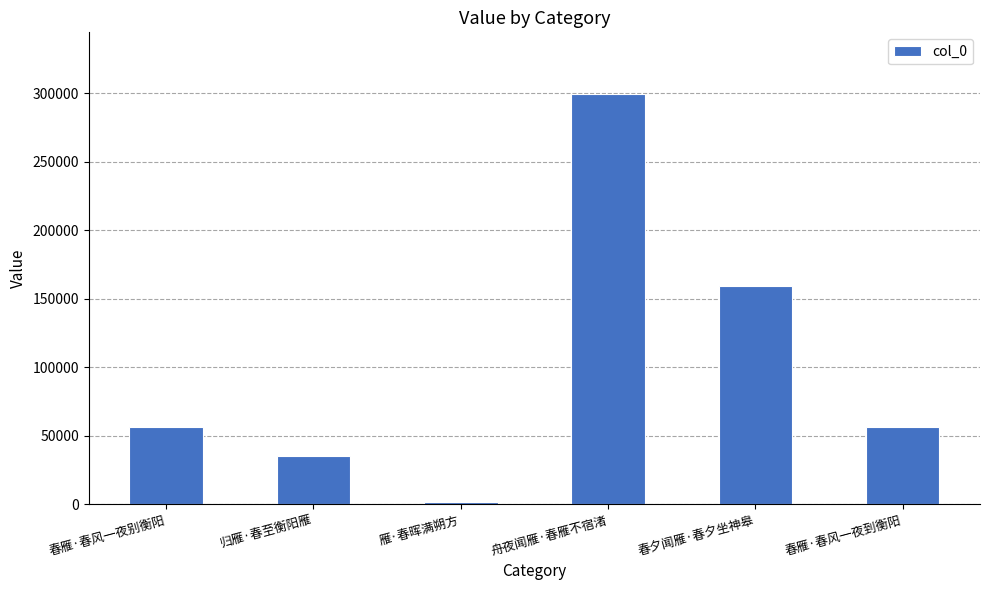

What is the sum of all values?

608435